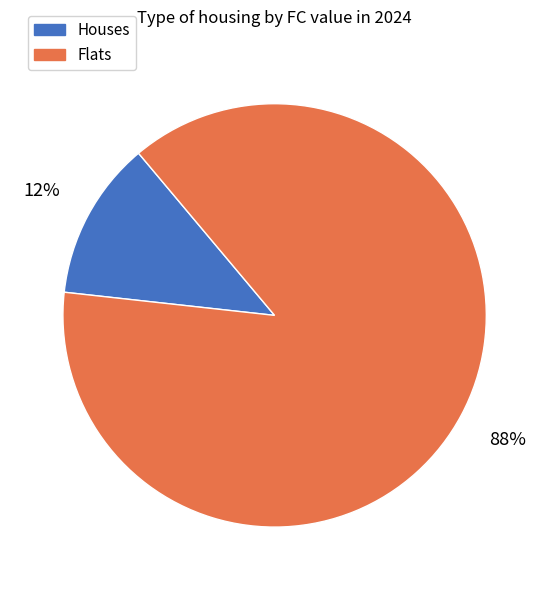

Does any single category account for the majority?

Yes